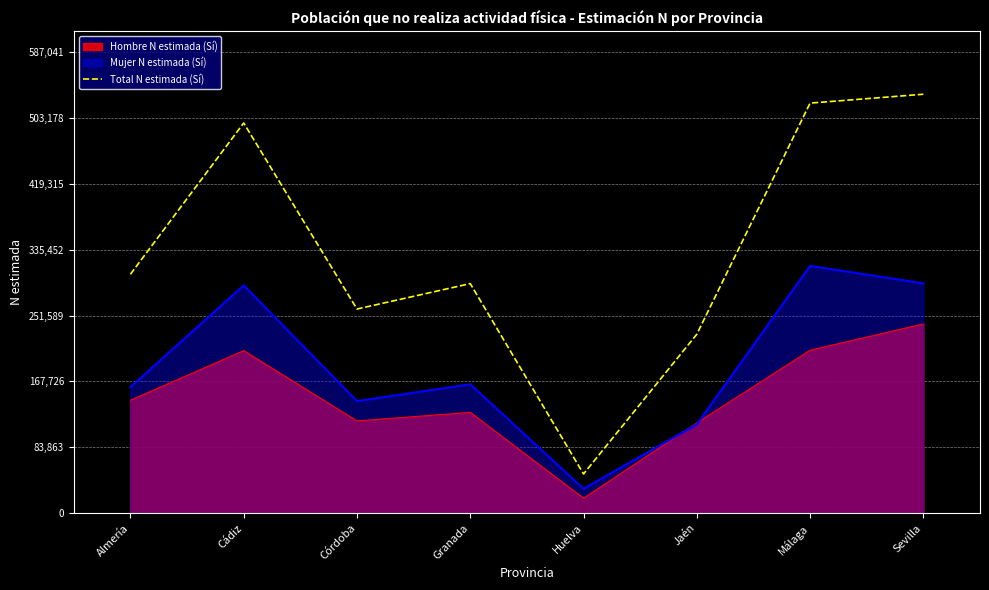

What is the sum of the values at Granada and Córdoba?

552280